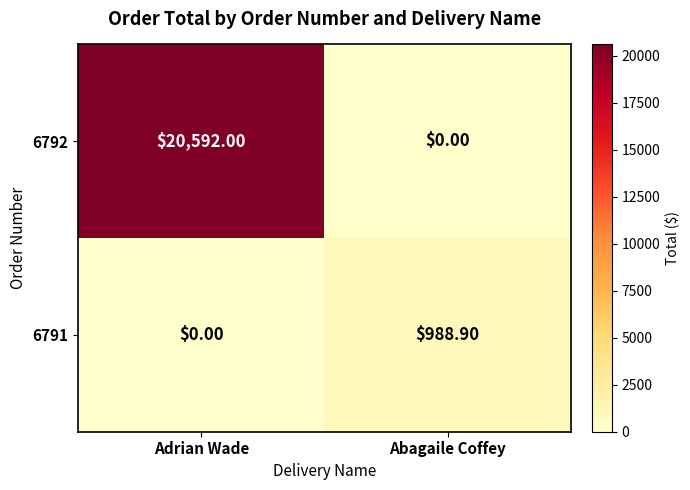

At which category is the sum across all series the highest?

Adrian Wade